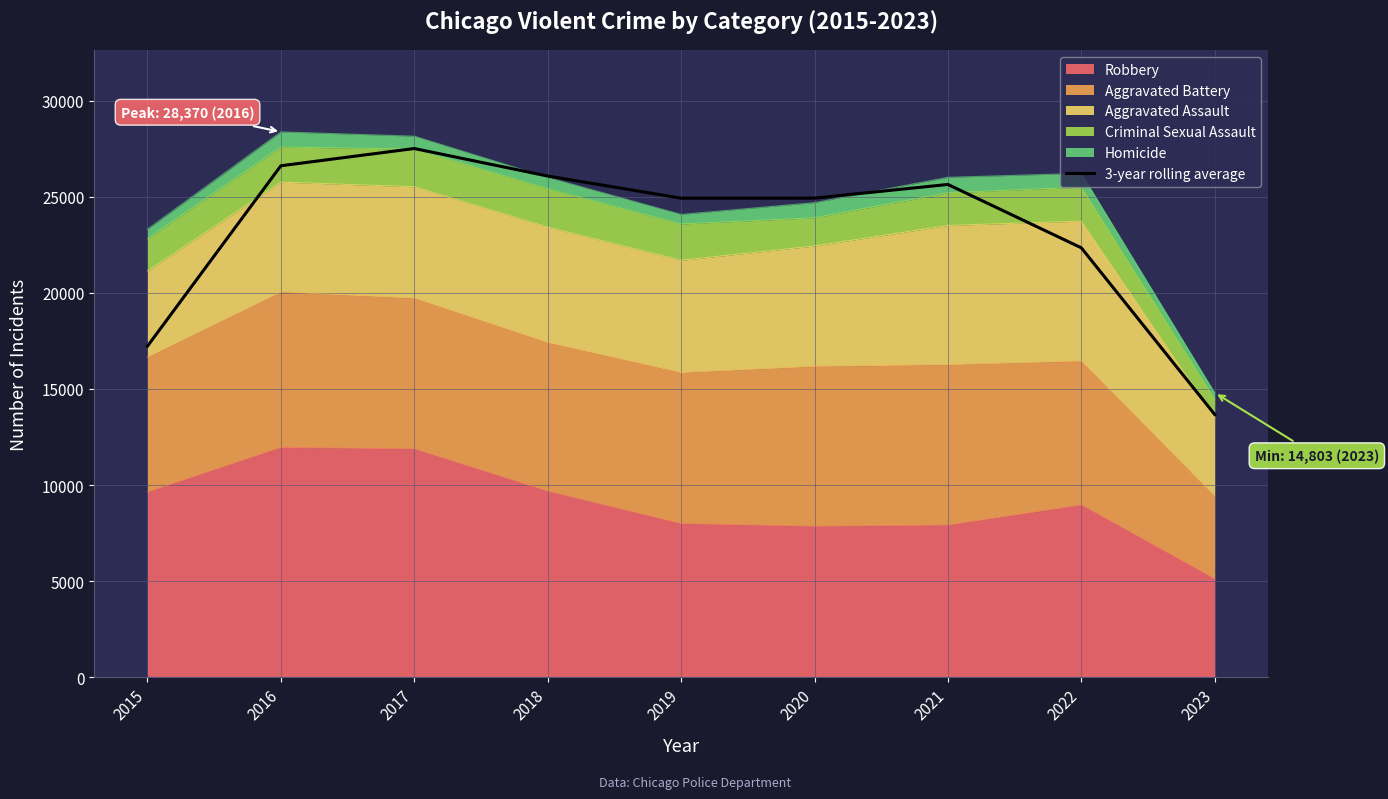

Read the value at 2017.

27505.7